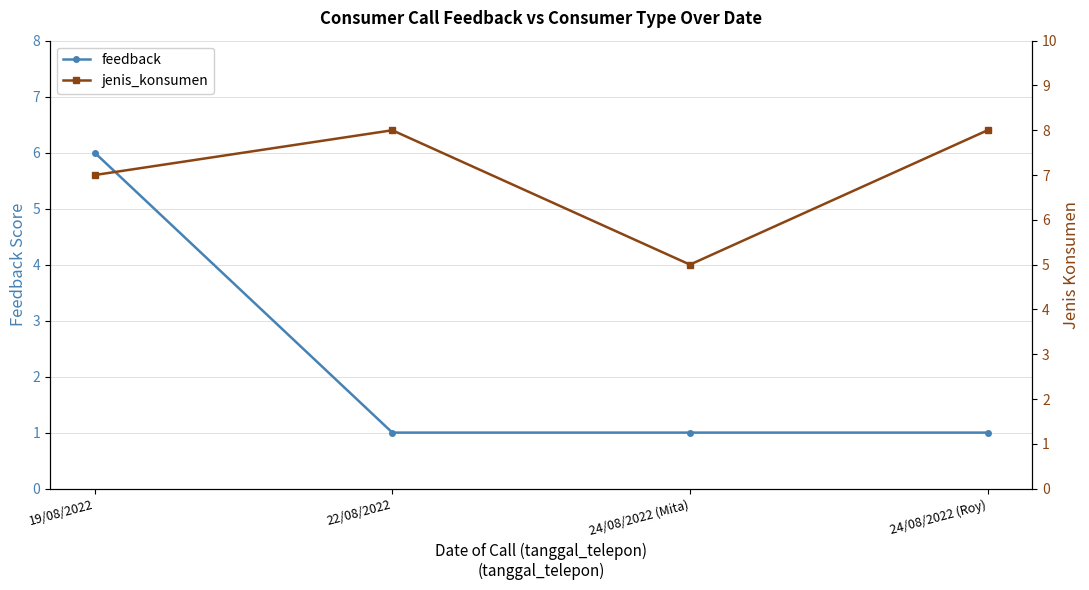

At which category is the sum across all series the highest?

19/08/2022